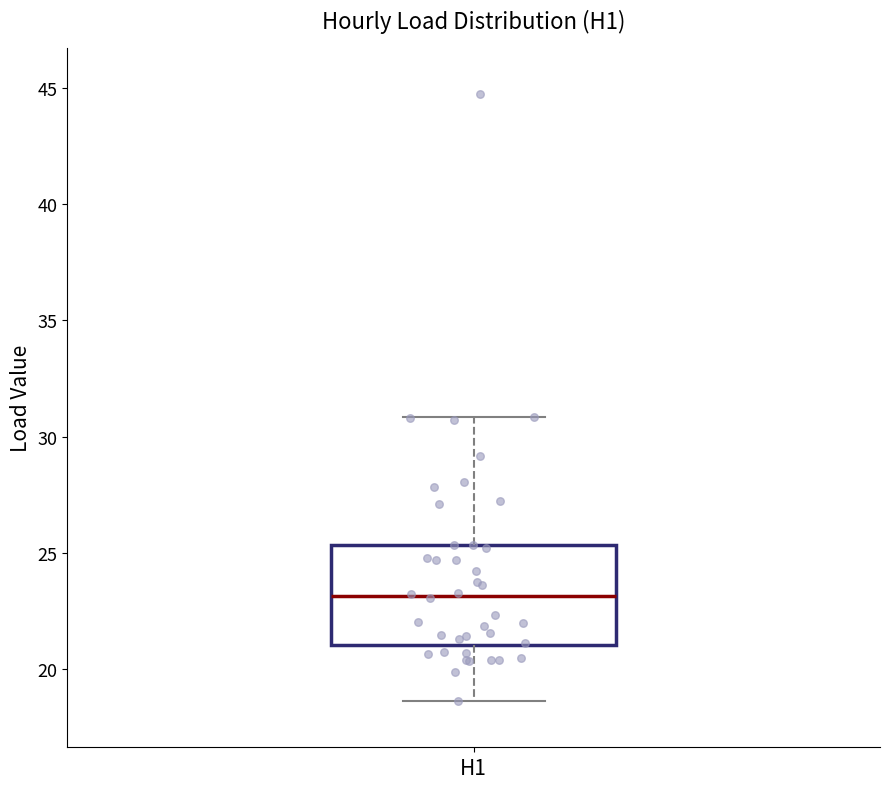

Transcribe this box plot: give where the median line is, the range the box spans, and where the two whiskers end, as read against the y-axis. The values are not printed on the chart, so give them approximately, as read against the axis.

median 23.0, box 21.0 to 25.5, whiskers 18.5 to 31.0